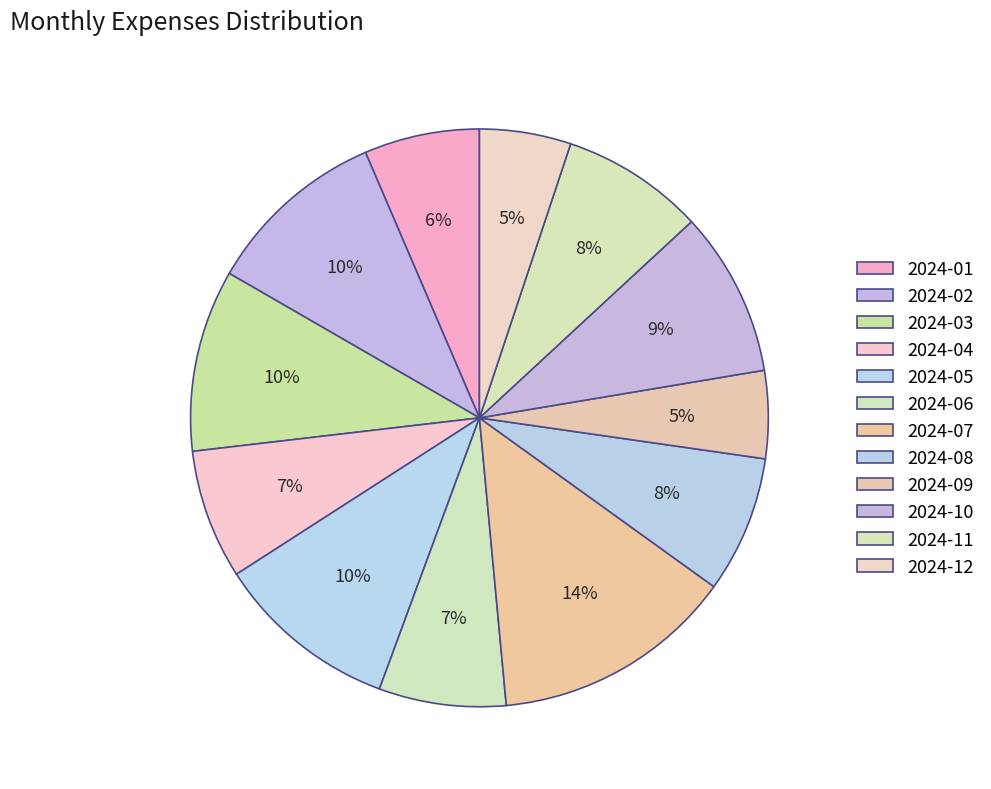

To the nearest percent, what percentage of the pie is 2024-08?

8%